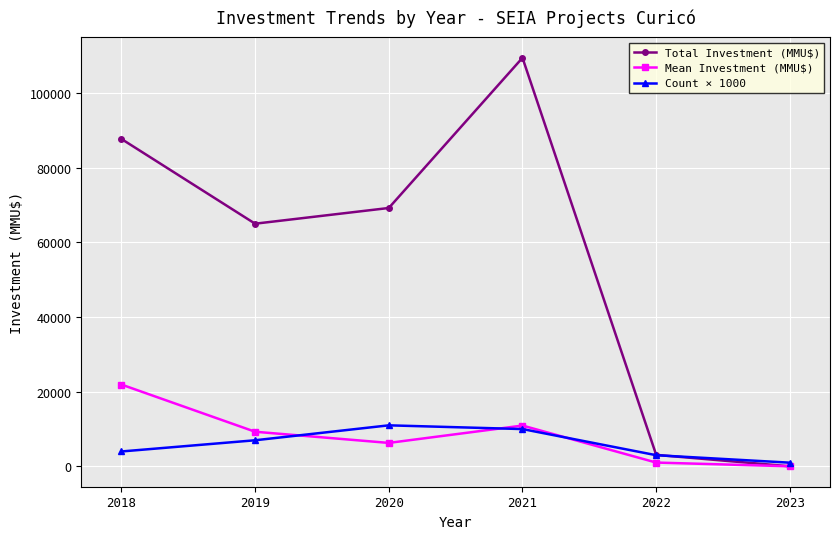

What is the sum of the Count × 1000 values at 2018 and 2019?

11000.0